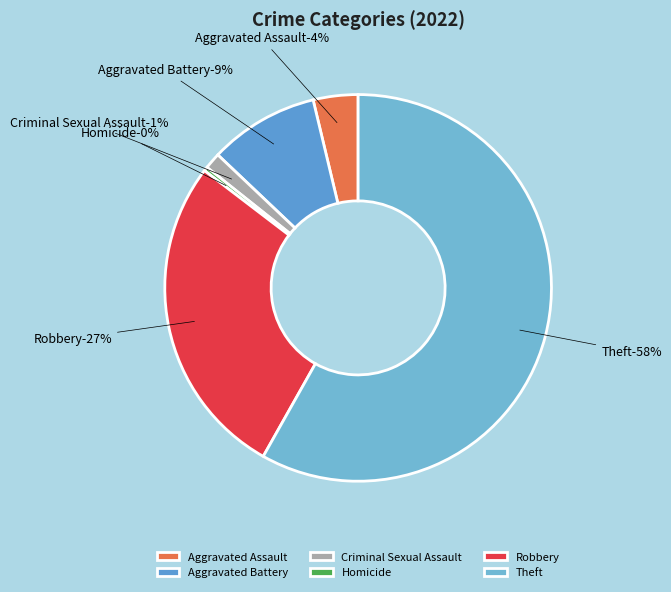

The Aggravated Assault slice represents 11% of the pie. True or false?

False